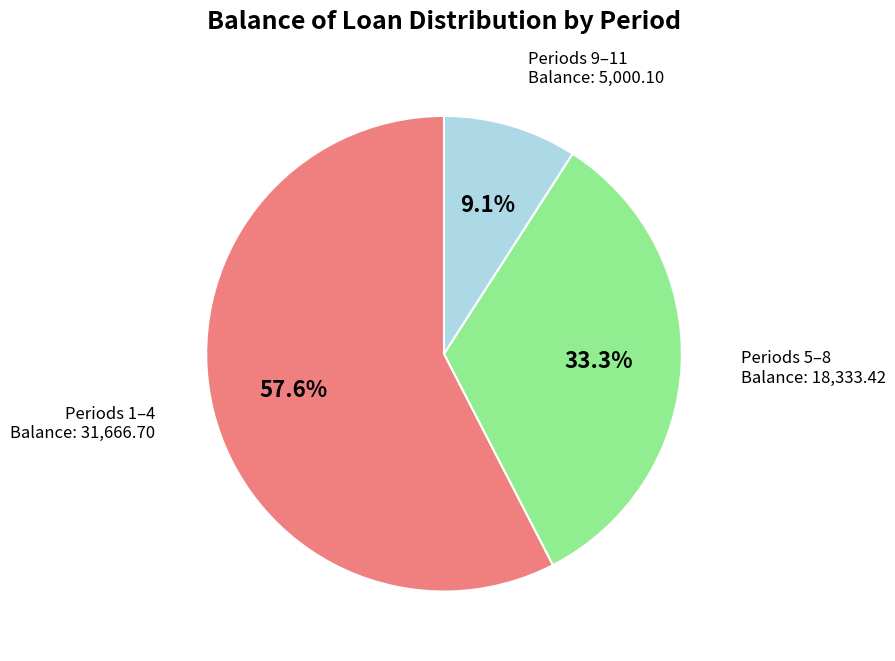

What is the smallest slice in the pie chart?

Periods 9–11